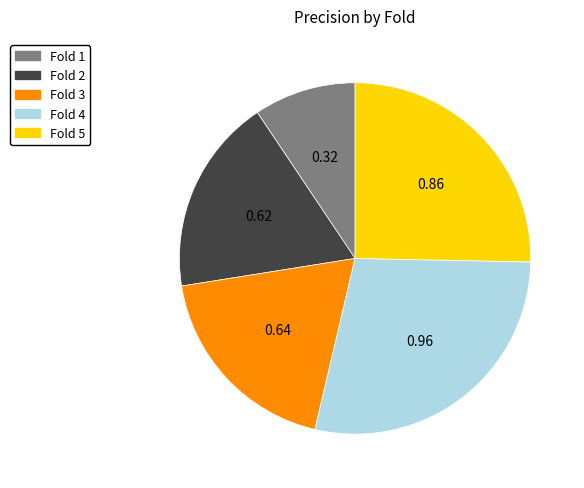

Which category has the biggest portion of the pie?

Fold 4